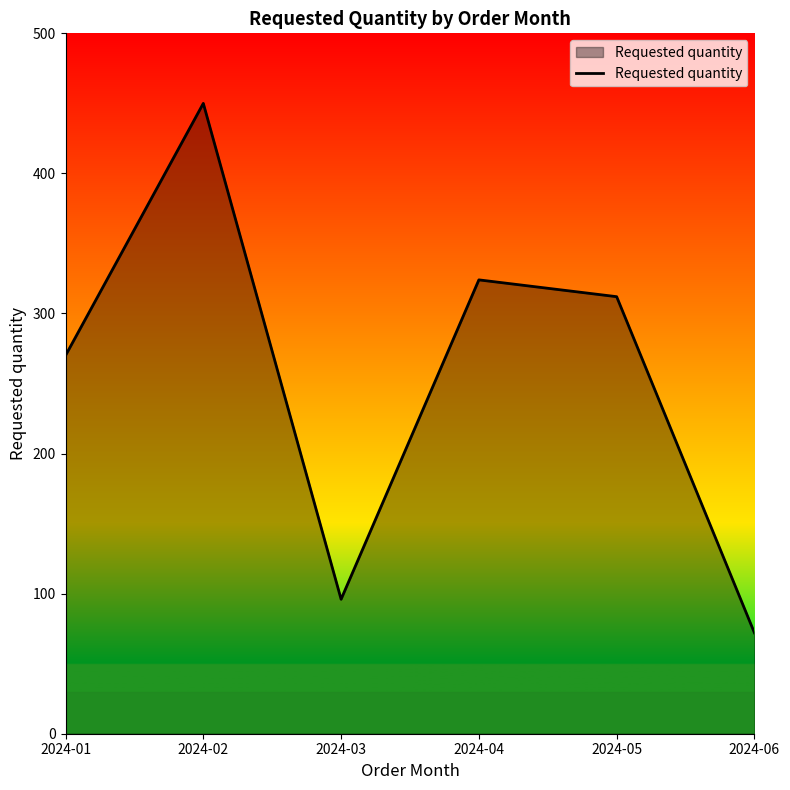

The chart shows a value of 387 at 2024-01. True or false?

False